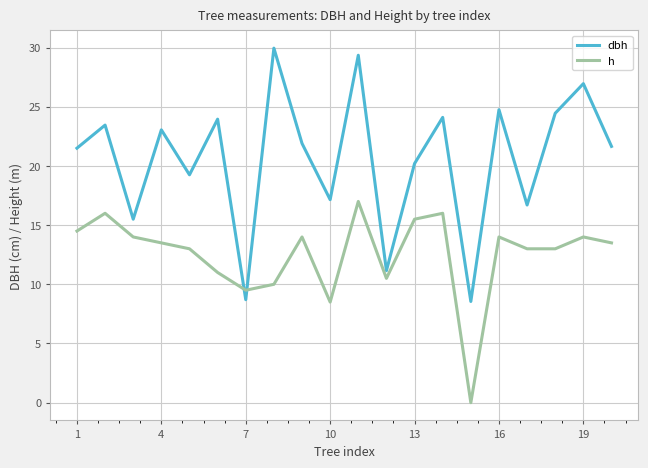

What is the minimum value for dbh?

8.6